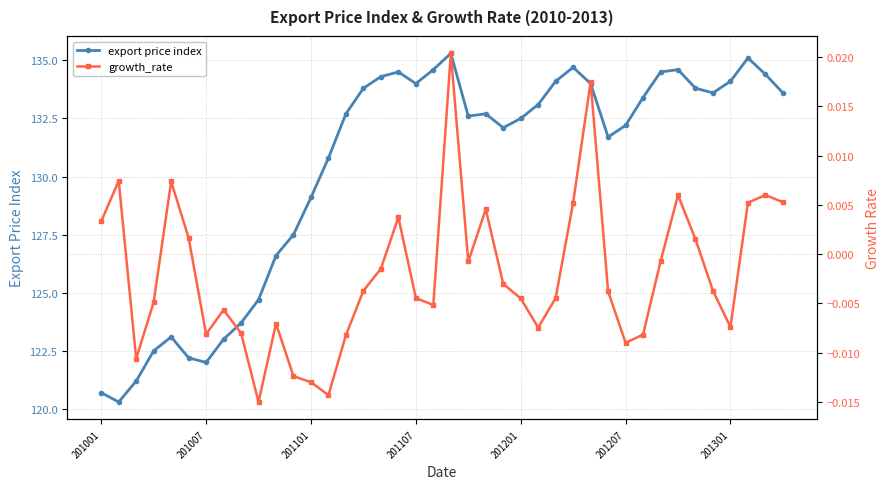

List the series in order of their overall mean, lowest first.

growth_rate, export price index